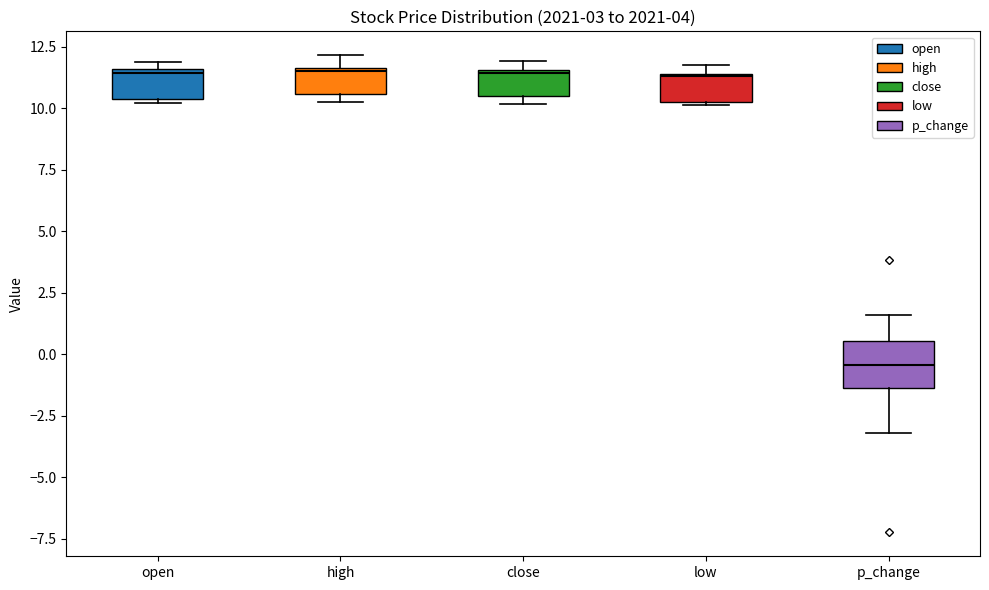

Where is the lower edge of the box for close on the y-axis? The values are not printed on the chart, so give them approximately, as read against the axis.

10.5